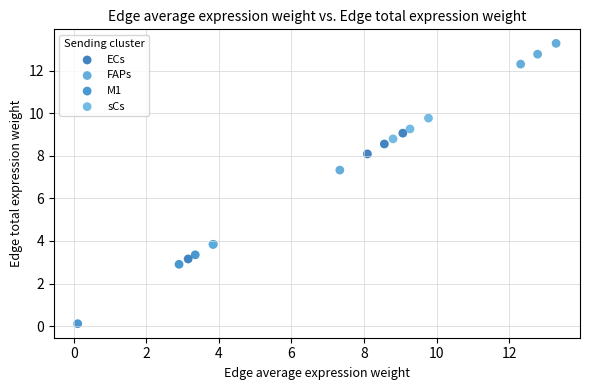

Which series reaches the minimum Y coordinate?

M1